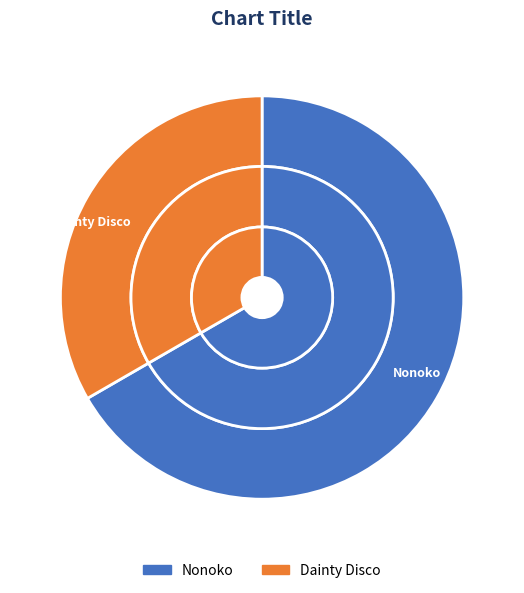

Rank the categories by value from highest to lowest.

Nonoko, Dainty Disco